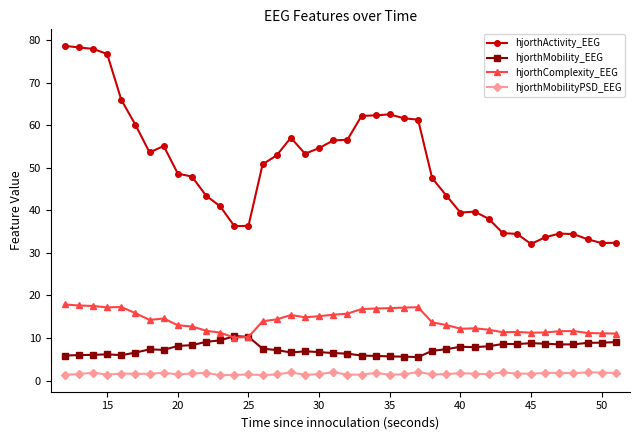

What are all the series names shown in the legend?

hjorthActivity_EEG, hjorthMobility_EEG, hjorthComplexity_EEG, hjorthMobilityPSD_EEG